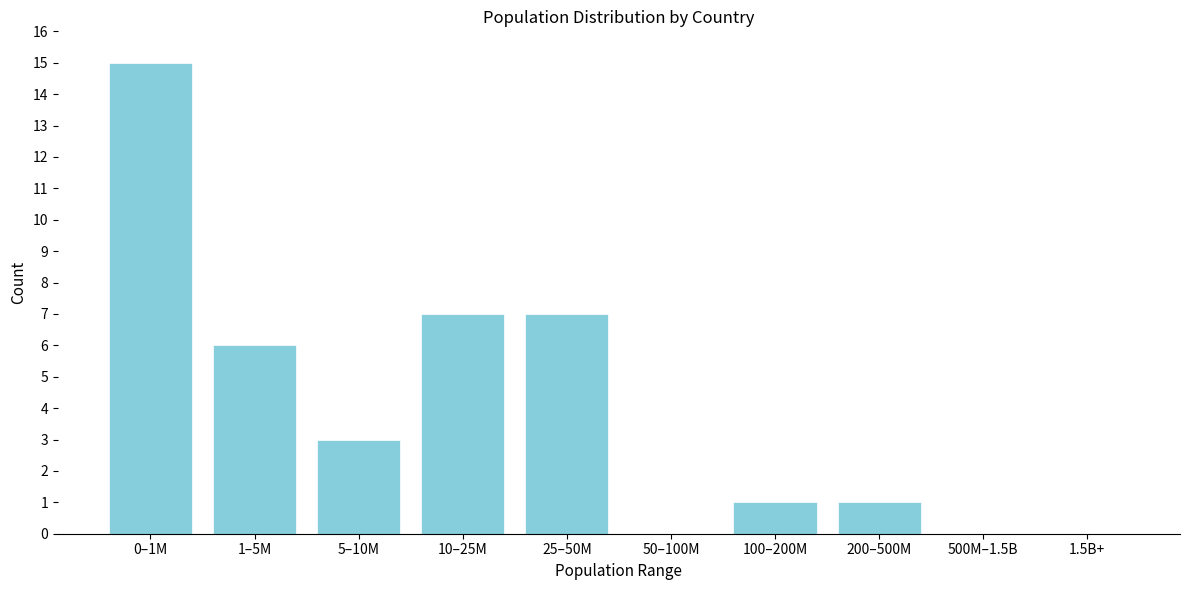

Reading left to right, transcribe all the data shown in this chart.

0–1M=15	1–5M=6	5–10M=3	10–25M=7	25–50M=7	50–100M=0	100–200M=1	200–500M=1	500M–1.5B=0	1.5B+=0